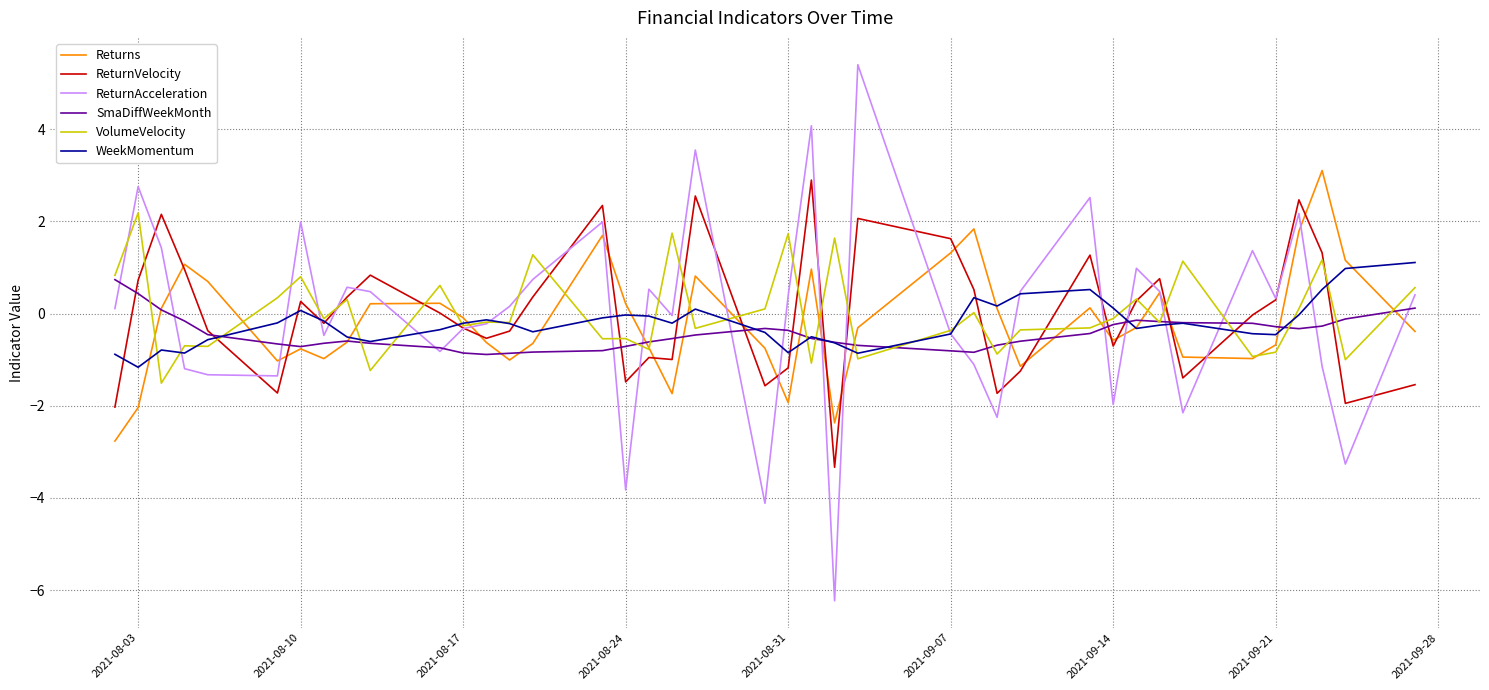

Which series has the widest spread of values?

ReturnAcceleration